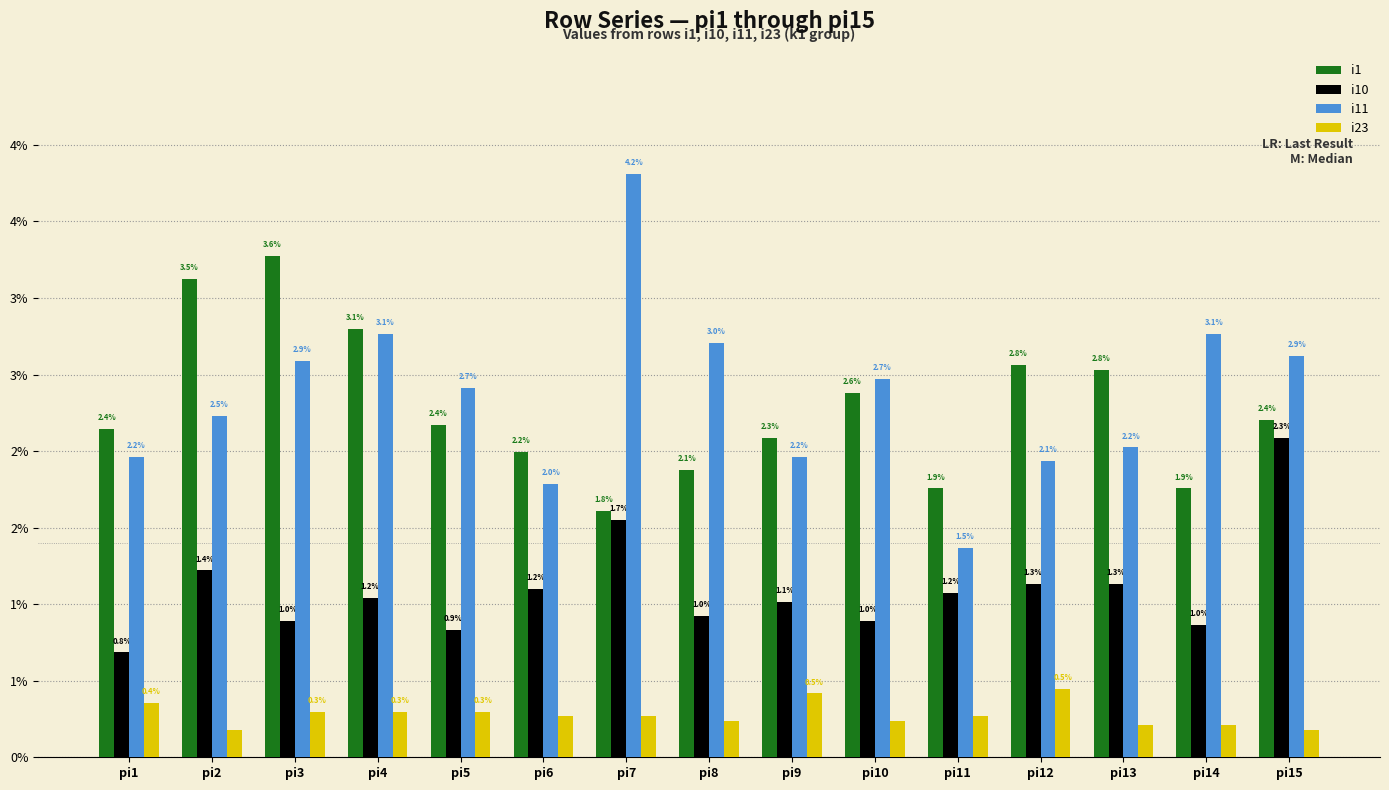

Does the chart contain stacked bars?

No